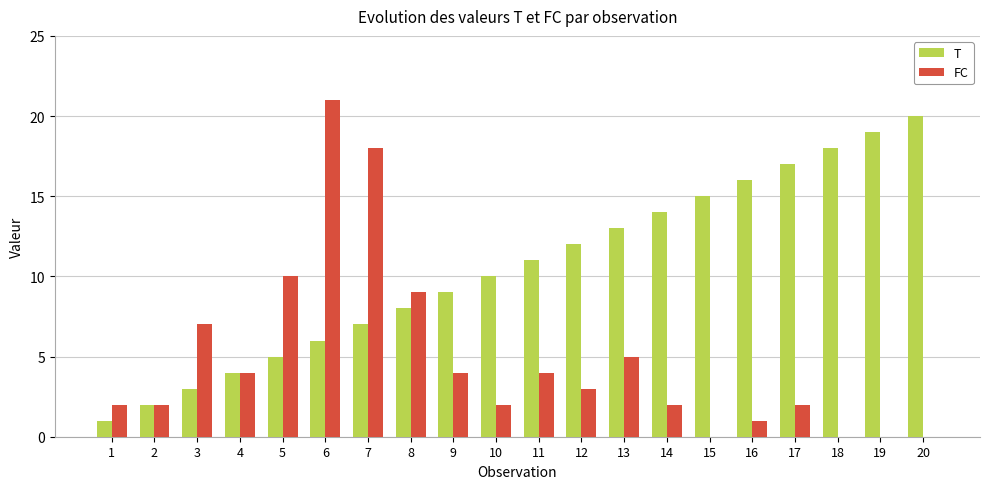

What value does the T series have at 11, to the nearest 10?

10